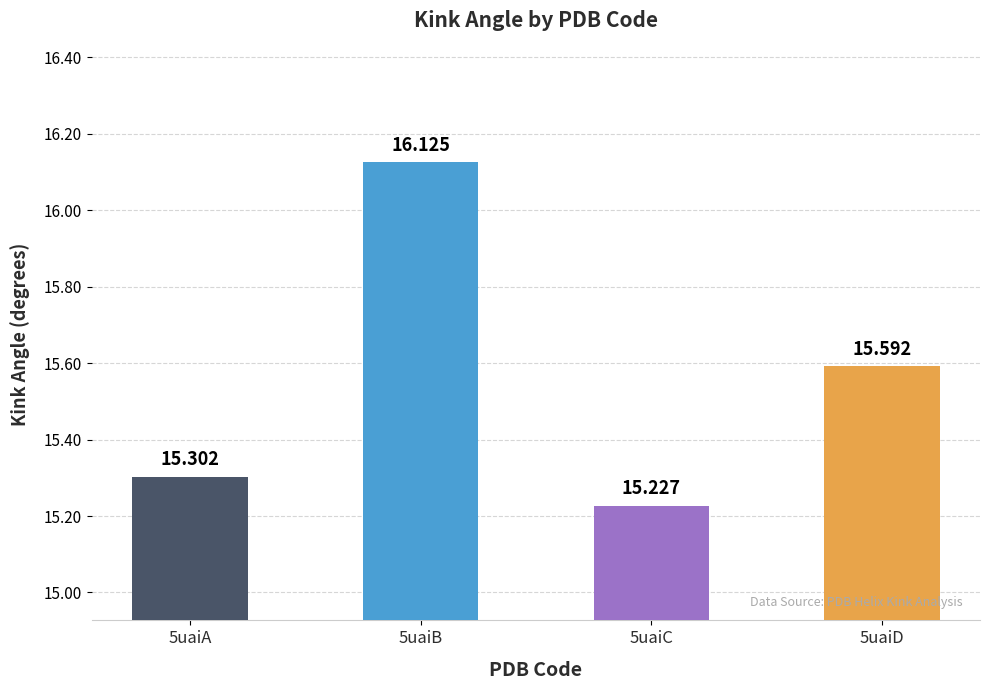

Which category has the highest value across all series?

5uaiB